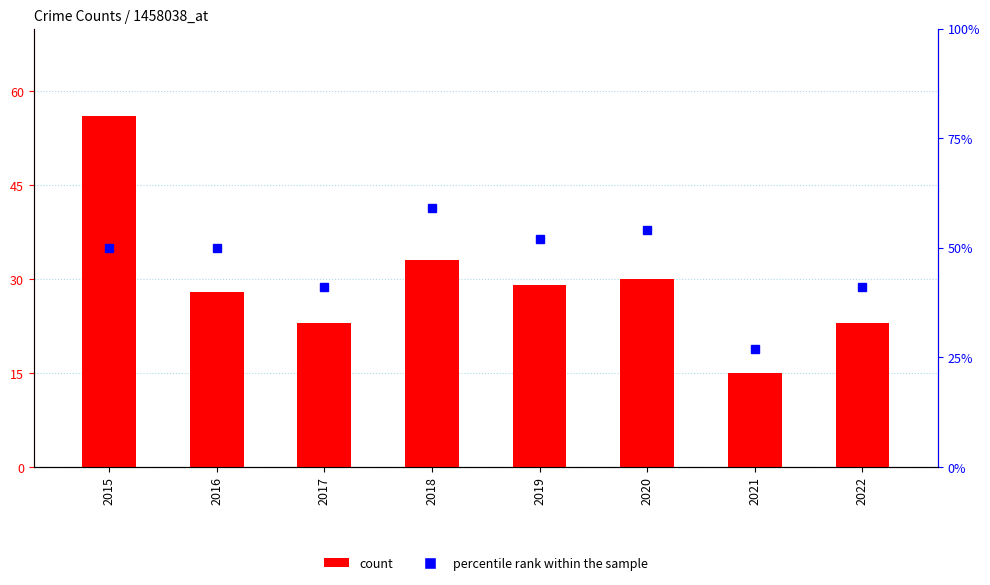

What is the spread (max minus min) of values at 2020?

24